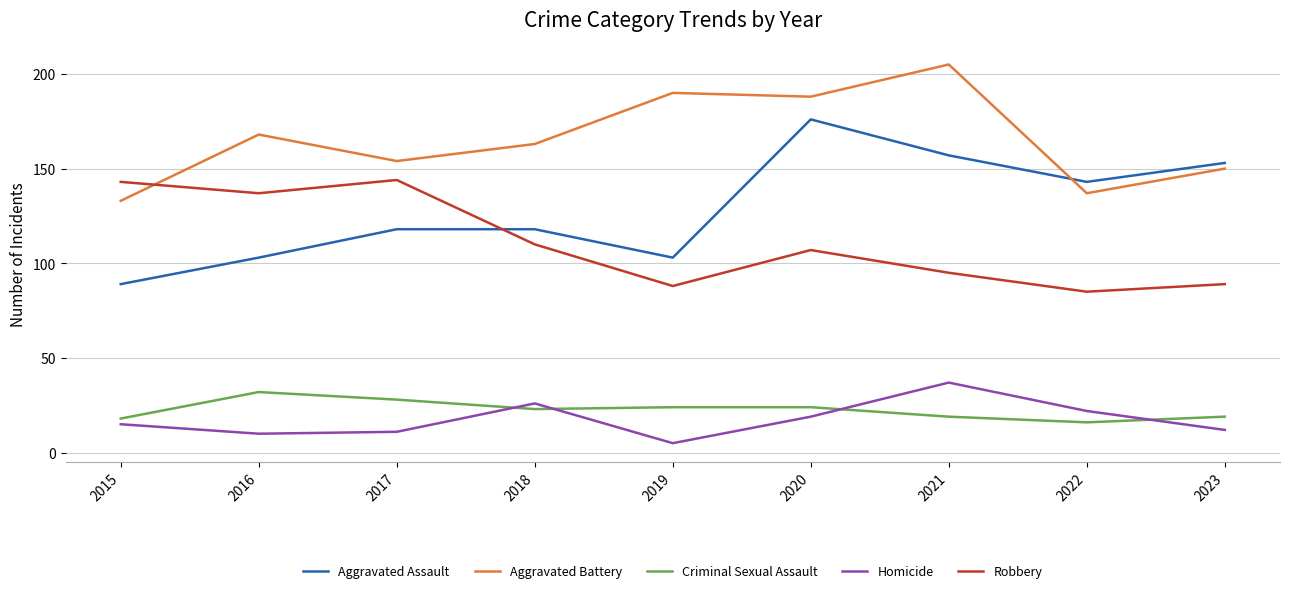

What are all the series names shown in the legend?

Aggravated Assault, Aggravated Battery, Criminal Sexual Assault, Homicide, Robbery